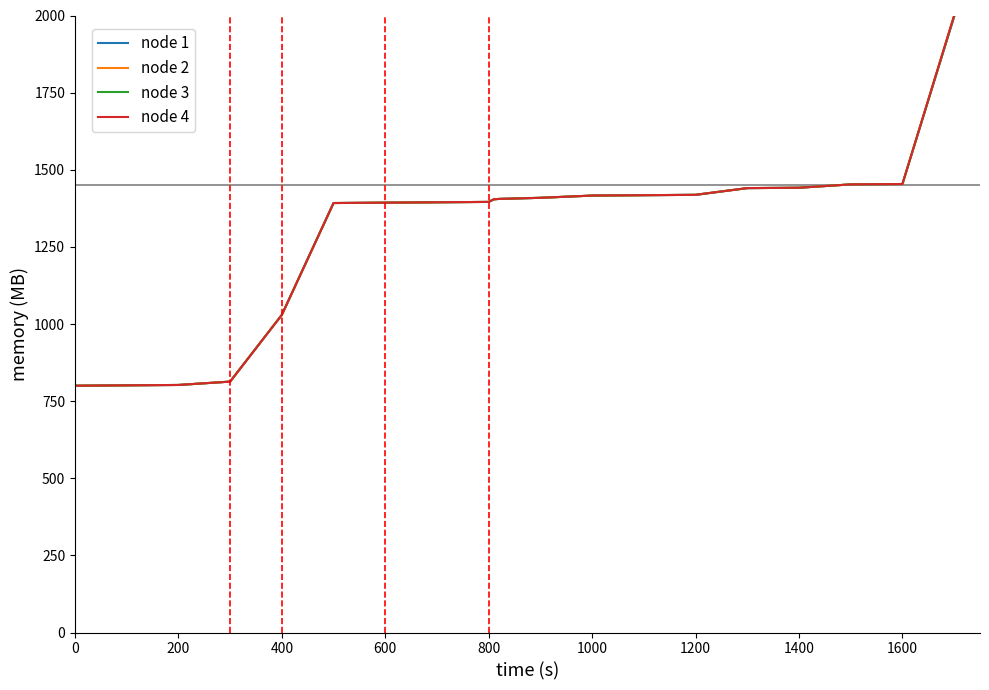

Does the chart display data point markers on the line(s)?

No